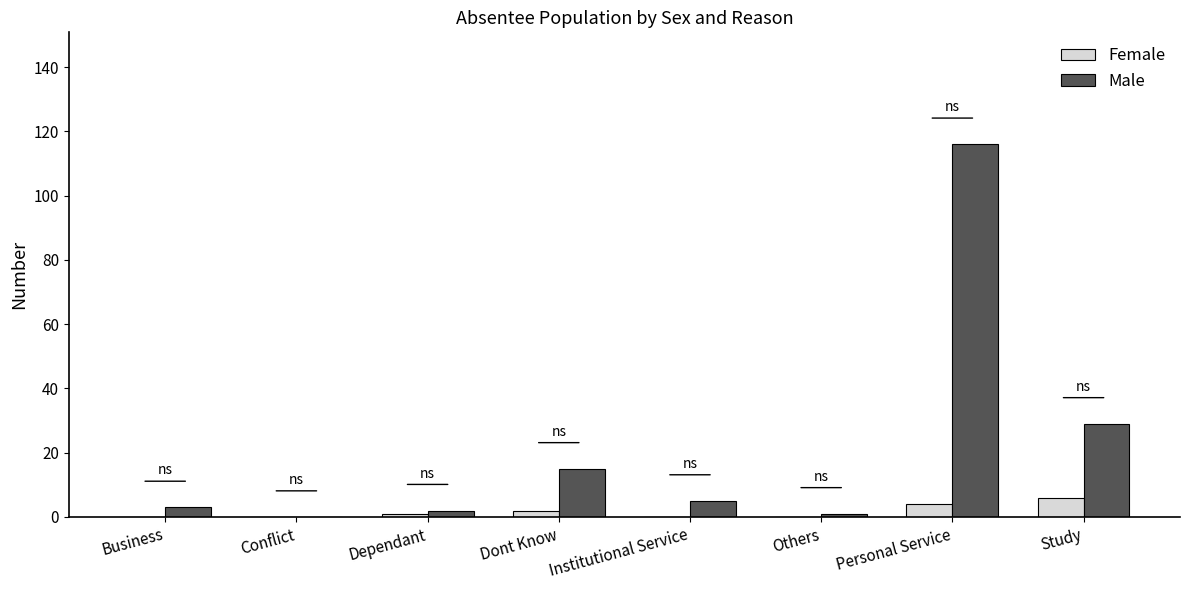

True or false: Female has a value of 6 at Study.

True